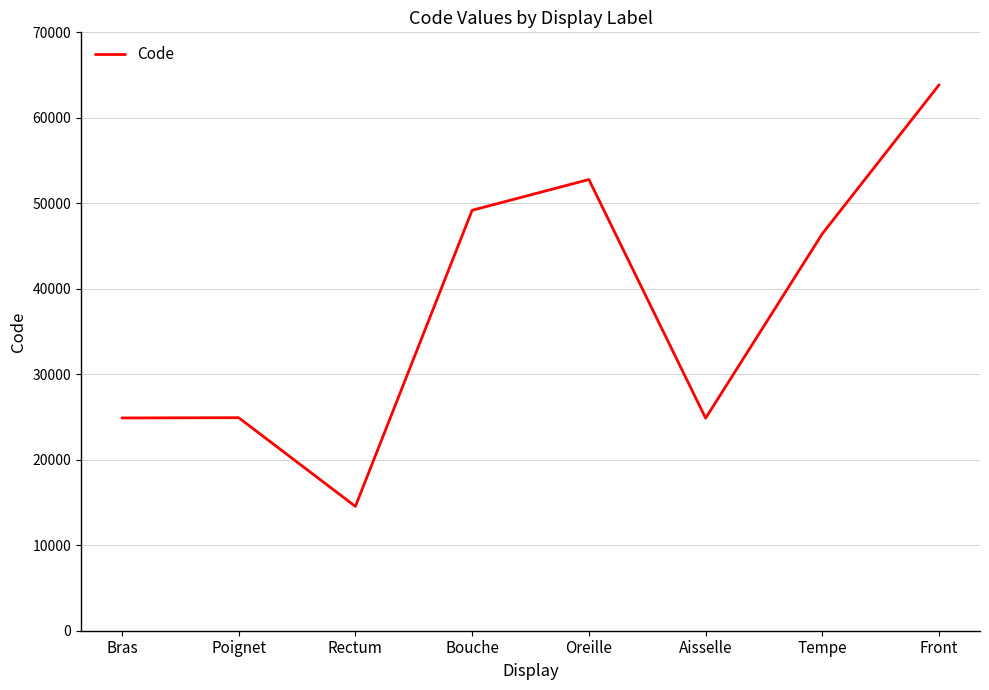

What is the difference between the maximum and minimum values?

49320